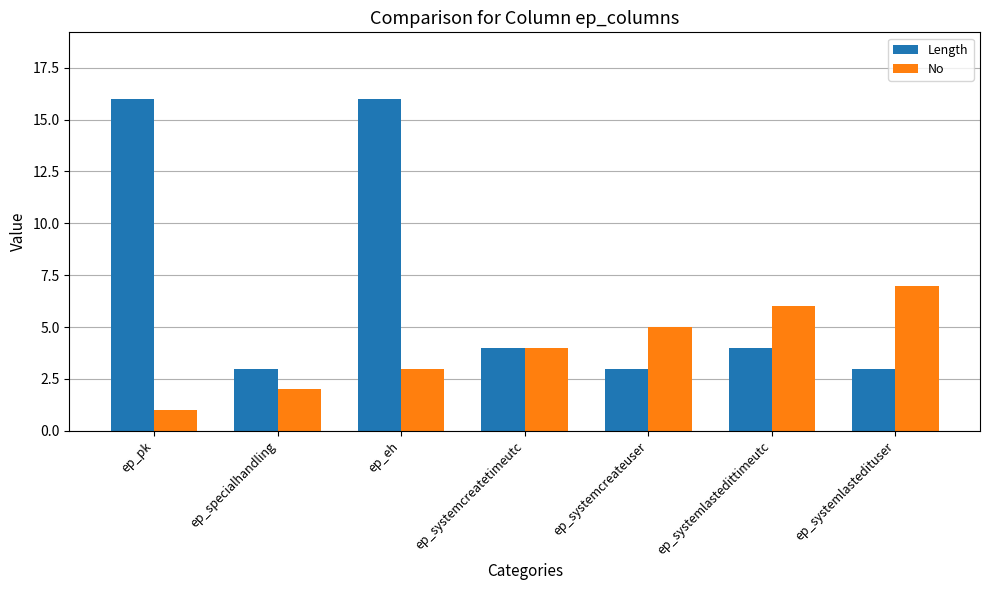

What is the sum of all Length values?

49